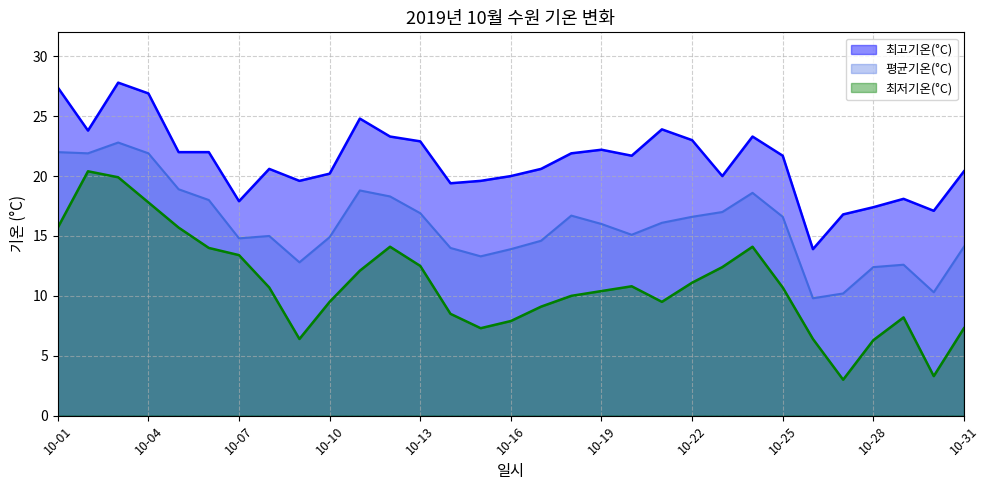

How many values in the 최저기온(°C) series are below 10?

13